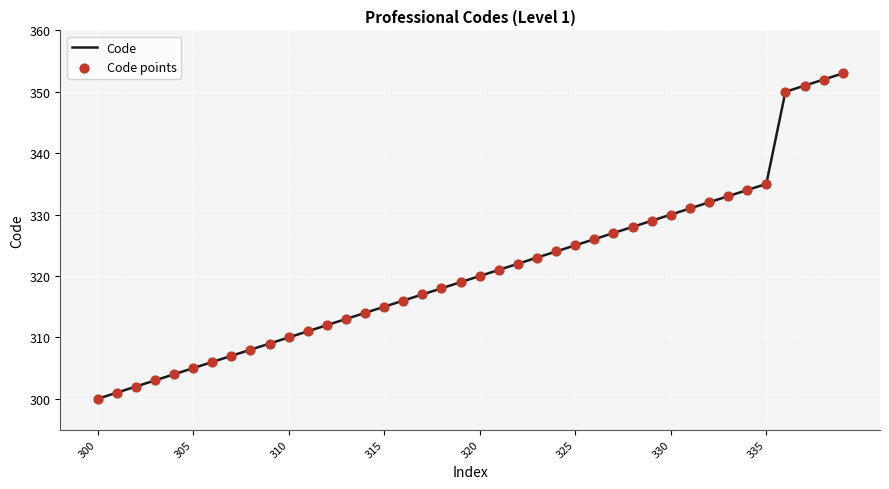

What is the smallest value displayed?

300